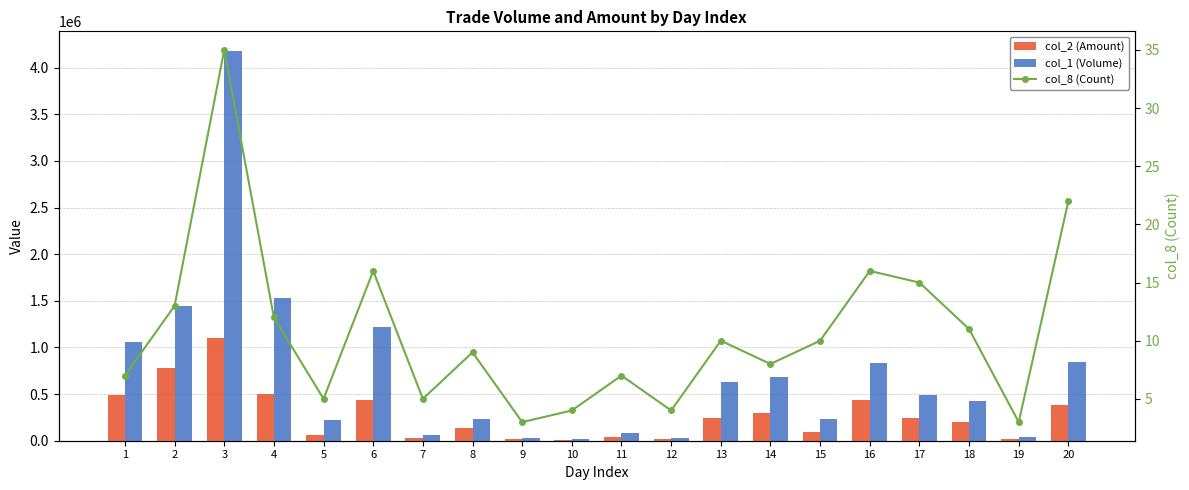

At which category does the chart reach its minimum across all series?

9